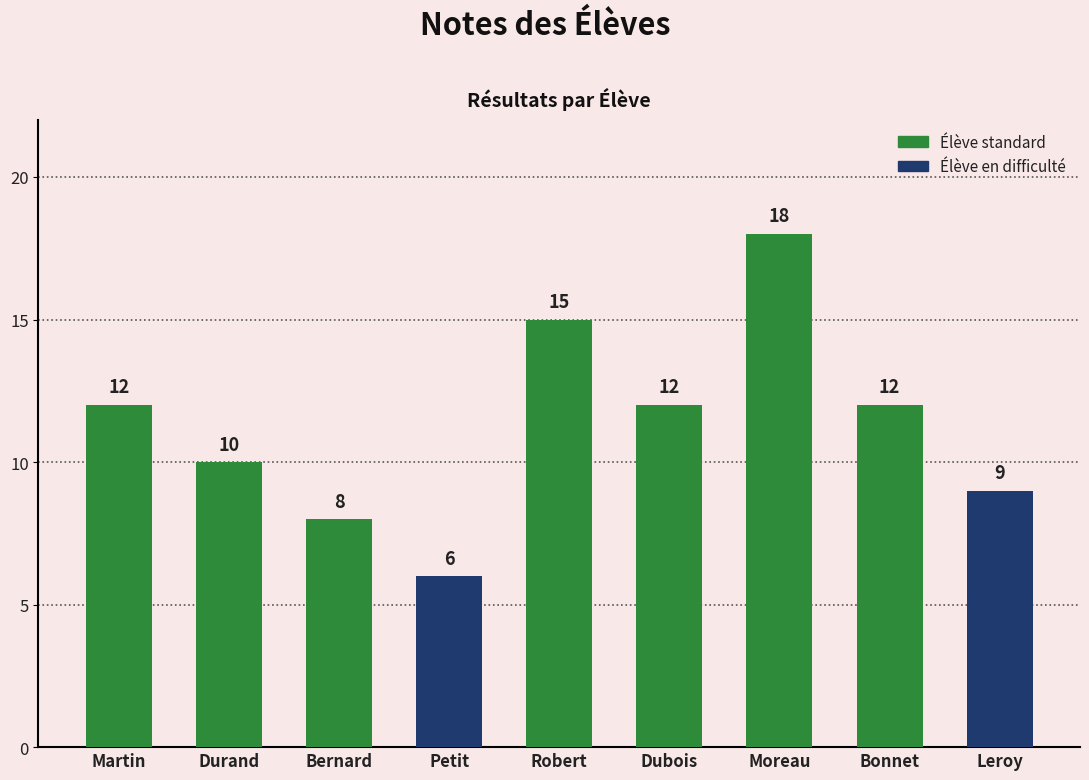

Which has a higher value, Robert or Dubois?

Robert